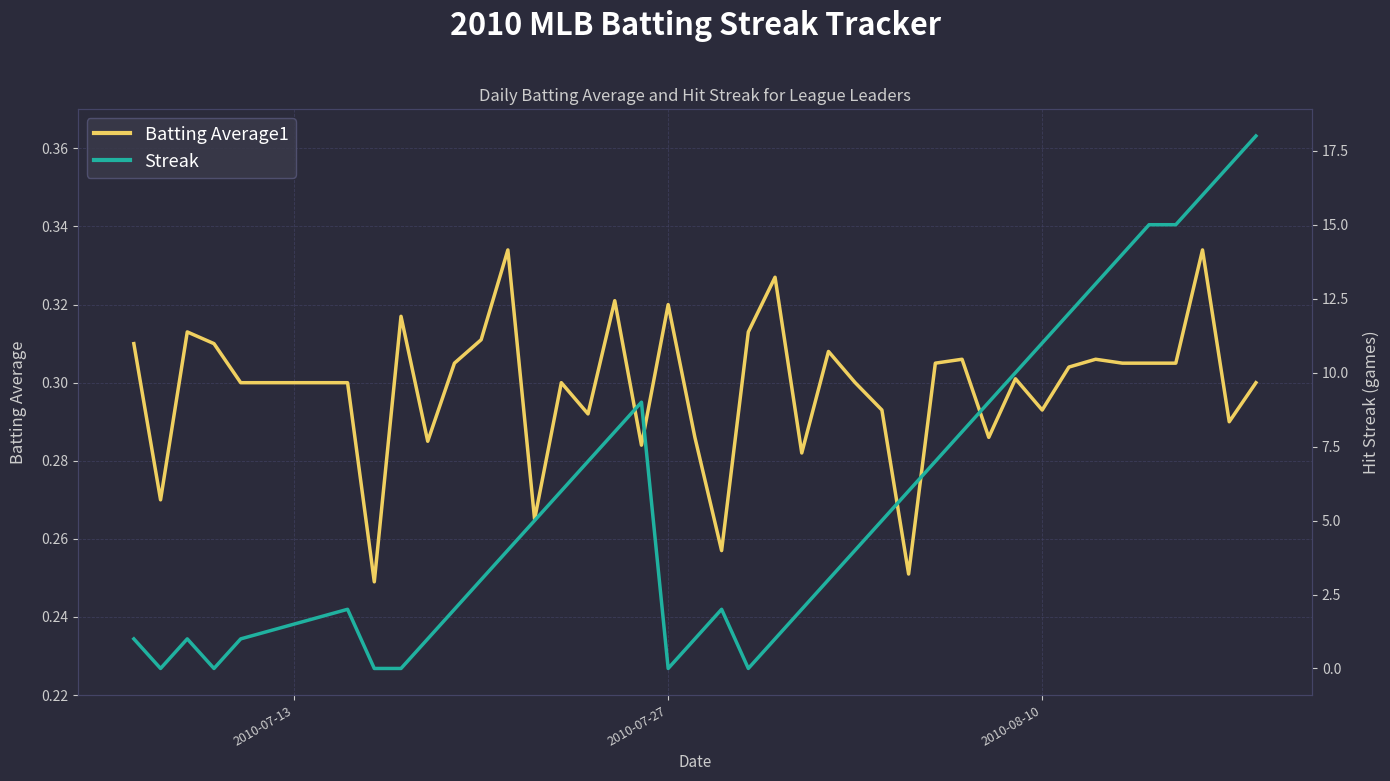

The value of Batting Average1 at 2010-08-10 is 0.4. True or false?

False